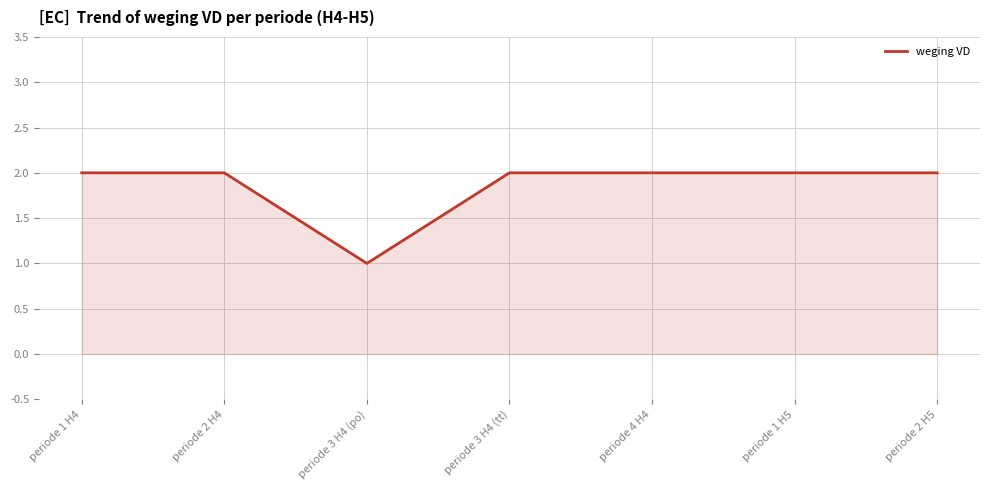

Does the chart have visible grid lines?

Yes